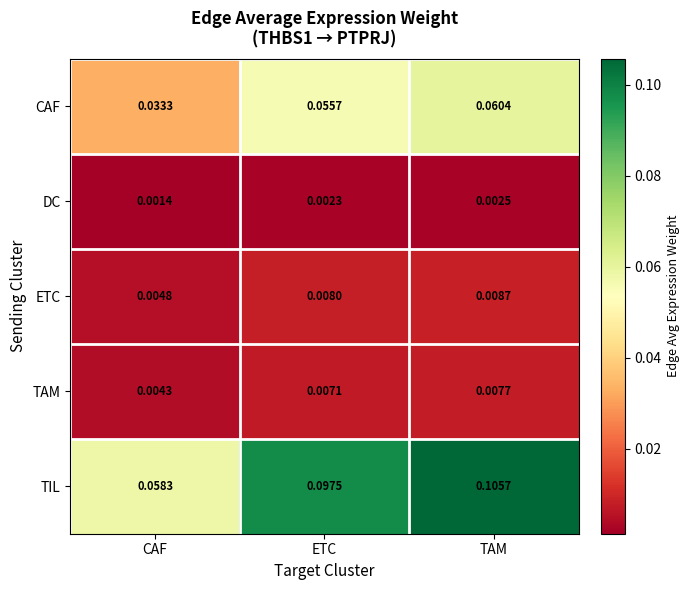

Which series has the largest range (max minus min)?

TIL